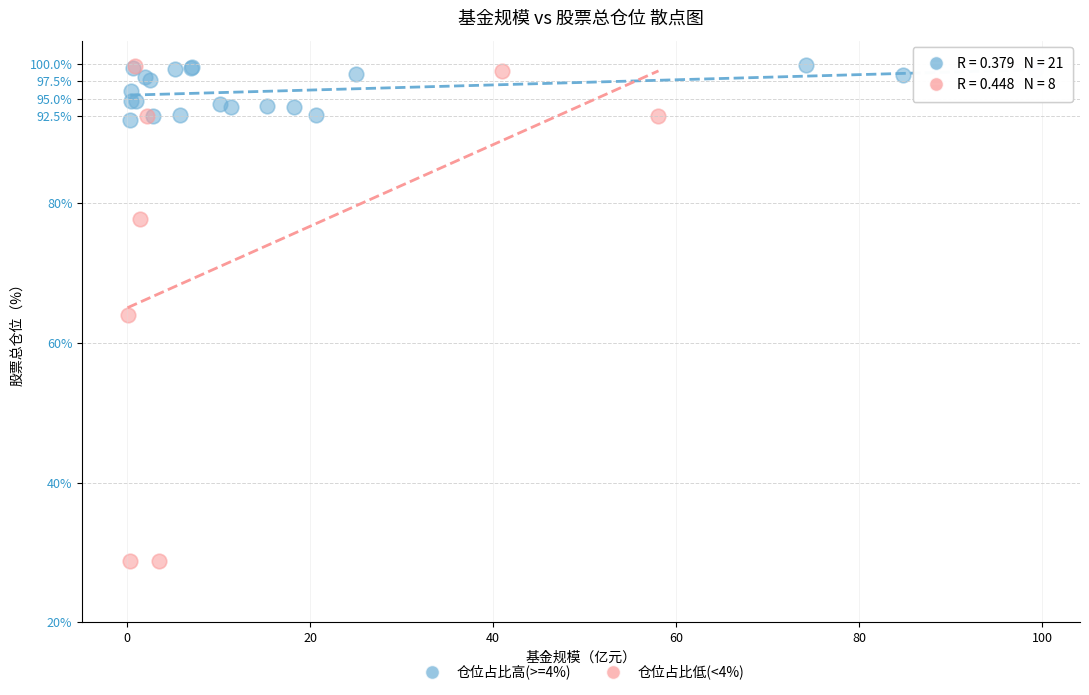

Which series has the largest Y range (max minus min)?

仓位占比低(<4%)